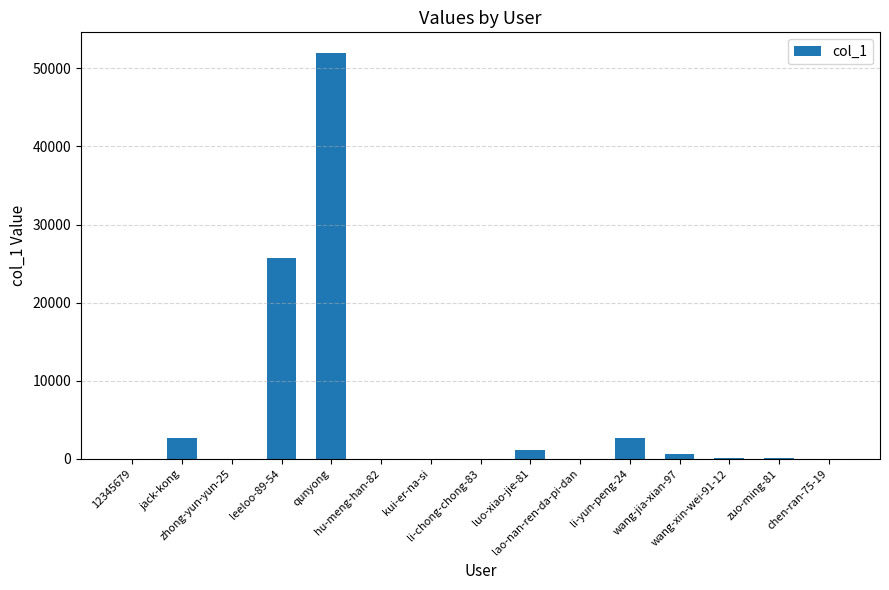

What is the sum of all values?

85284